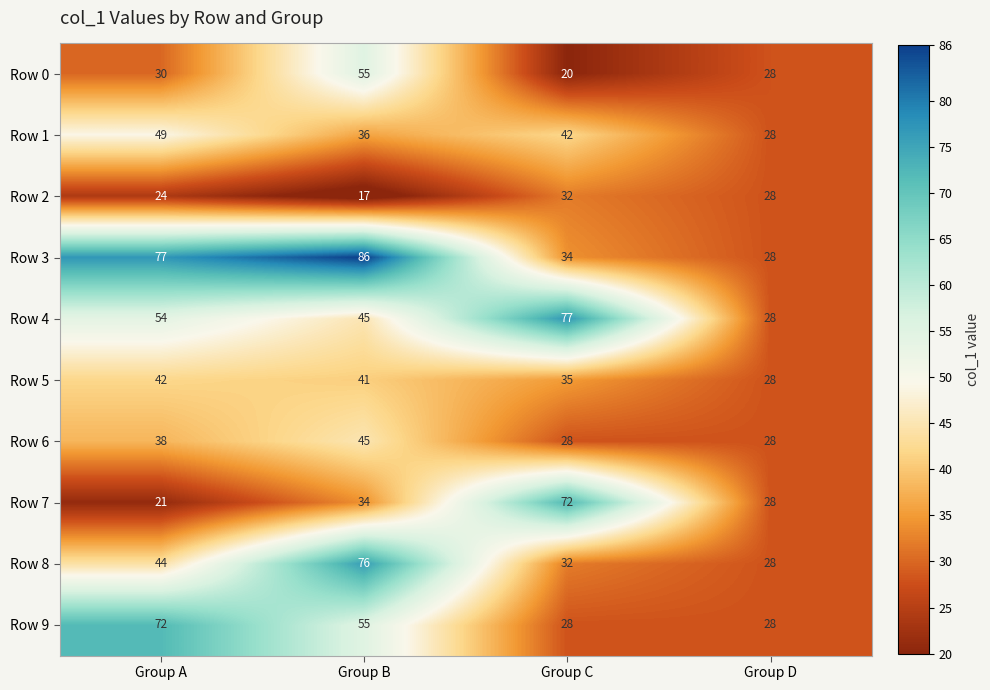

At which label does Row 3 reach its peak?

Group B